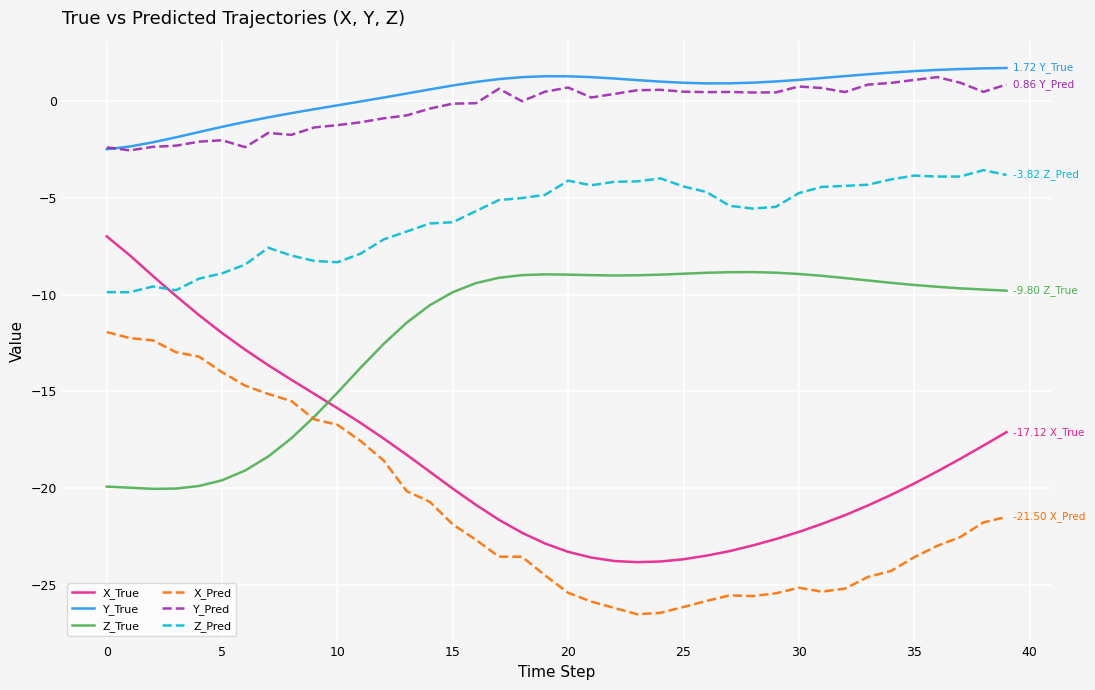

Which series has the widest spread of values?

X_True